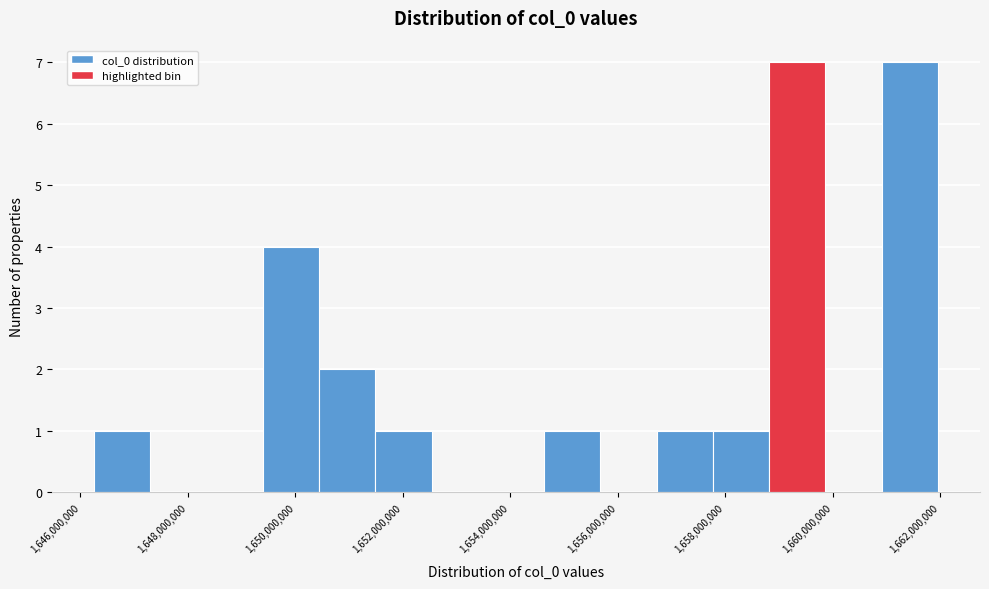

Reading left to right, list every bar in this chart as the range it spans on the x-axis followed by its height. Neither the bar edges nor the heights are printed on the chart, so give them approximately, as read against the axes.

1646200000 to 1647200000: 1
1647200000 to 1648400000: 0
1648400000 to 1649400000: 0
1649400000 to 1650400000: 4
1650400000 to 1651400000: 2
1651400000 to 1652600000: 1
1652600000 to 1653600000: 0
1653600000 to 1654600000: 0
1654600000 to 1655600000: 1
1655600000 to 1656800000: 0
1656800000 to 1657800000: 1
1657800000 to 1658800000: 1
1658800000 to 1659800000: 7
1659800000 to 1661000000: 0
1661000000 to 1662000000: 7